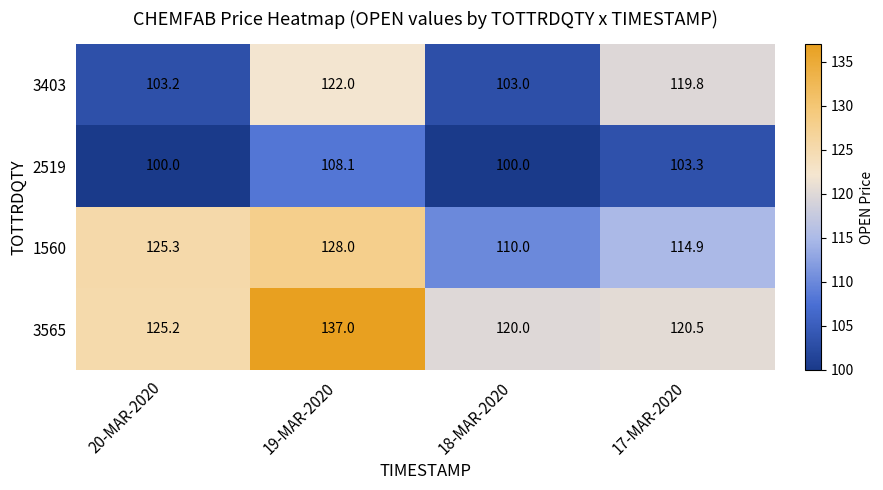

The value of 3565 at 20-MAR-2020 is 125.2. True or false?

True